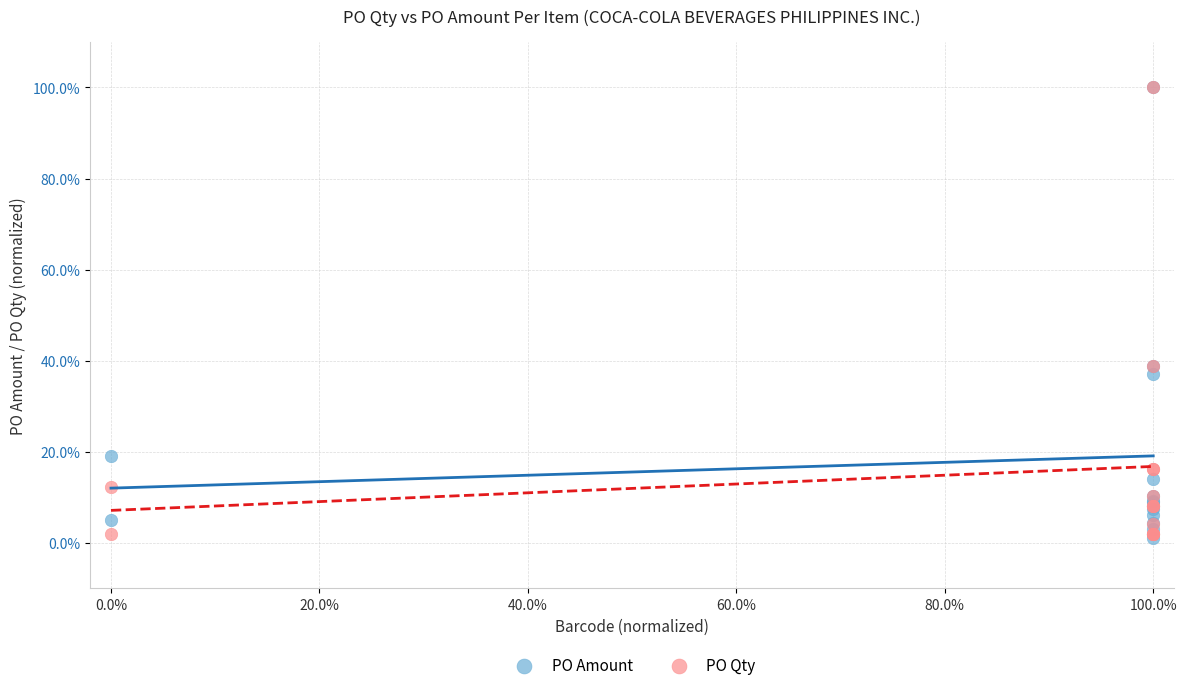

What are all the series names shown in the legend?

PO Amount, PO Qty